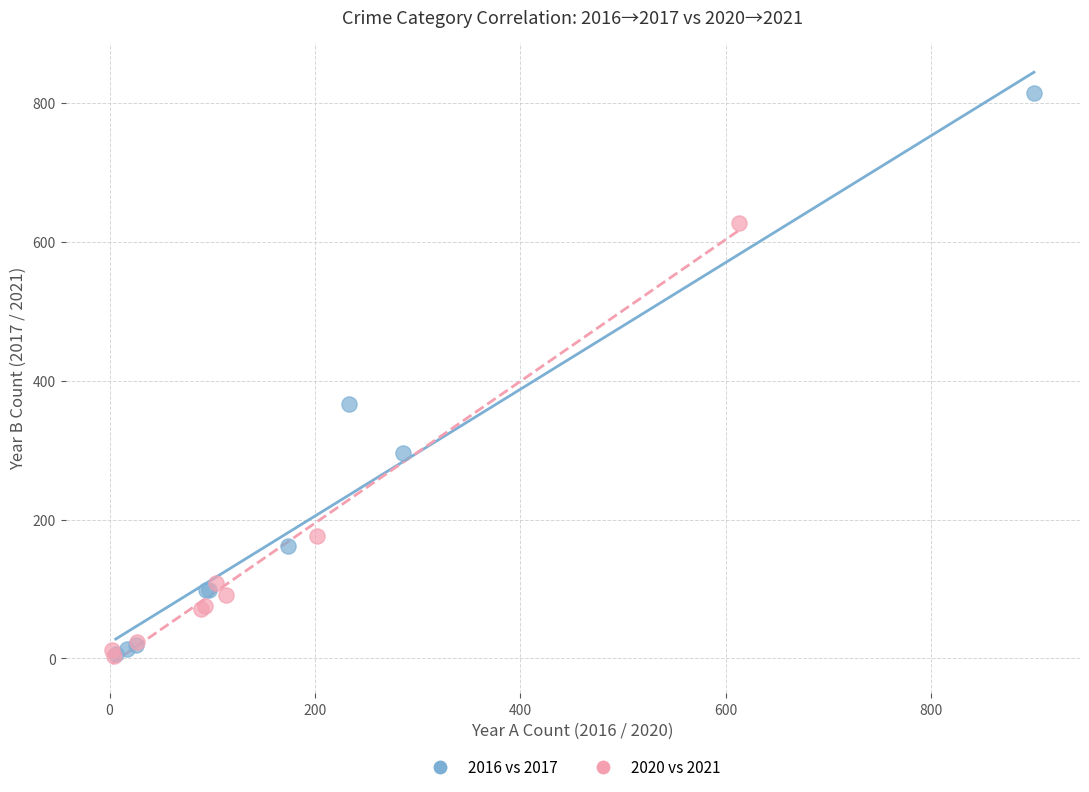

Which series contains the highest Y value?

2016 vs 2017